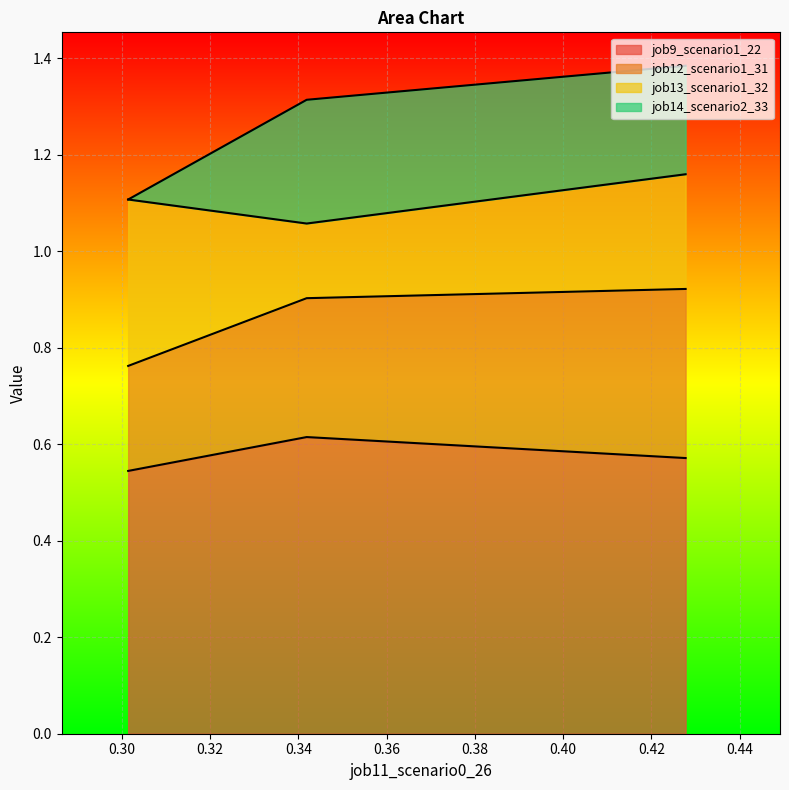

Which series has the largest total across all categories?

job9_scenario1_22